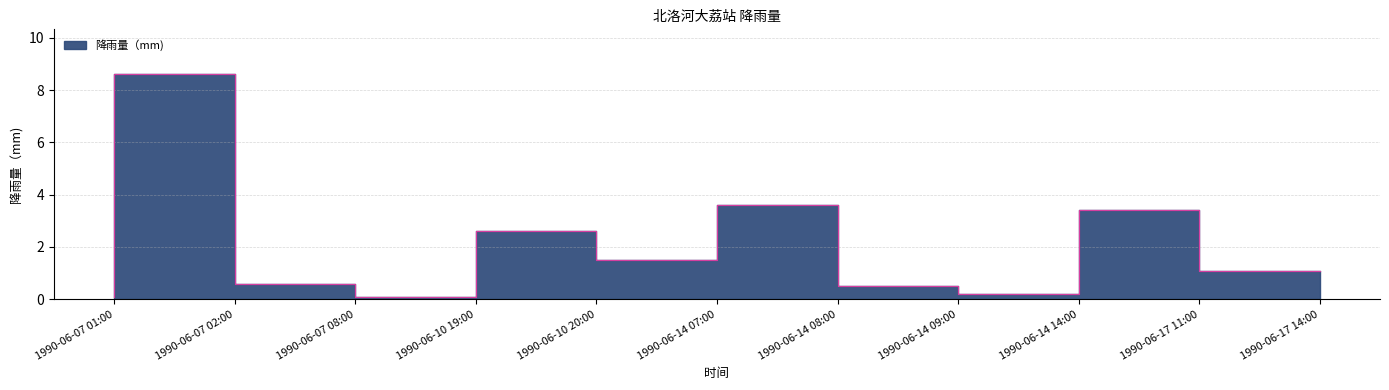

Which has a higher value, 1990-06-07 08:00 or 1990-06-07 01:00?

1990-06-07 08:00